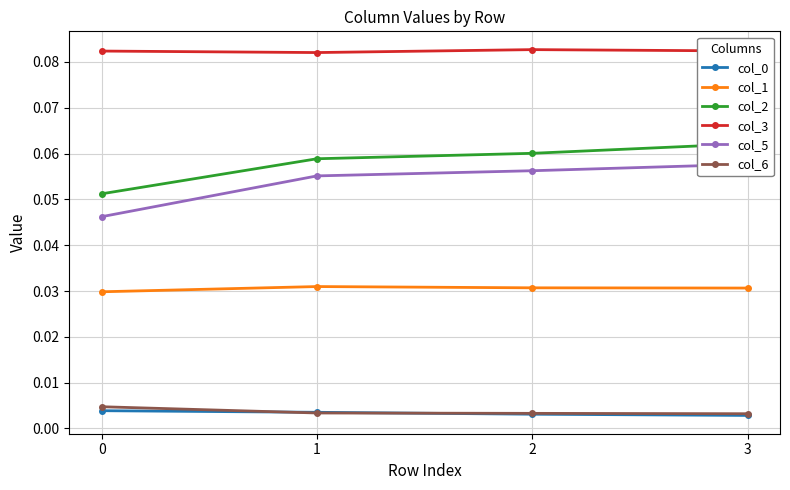

True or false: col_1 and col_2 cross at least once.

False